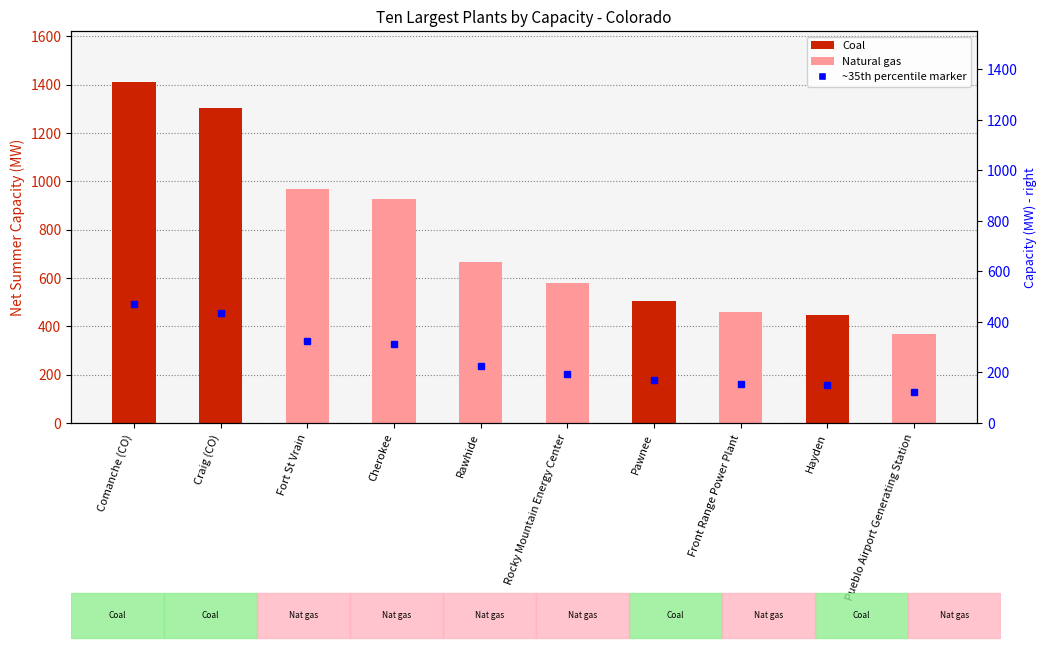

What is the smallest value displayed?

368